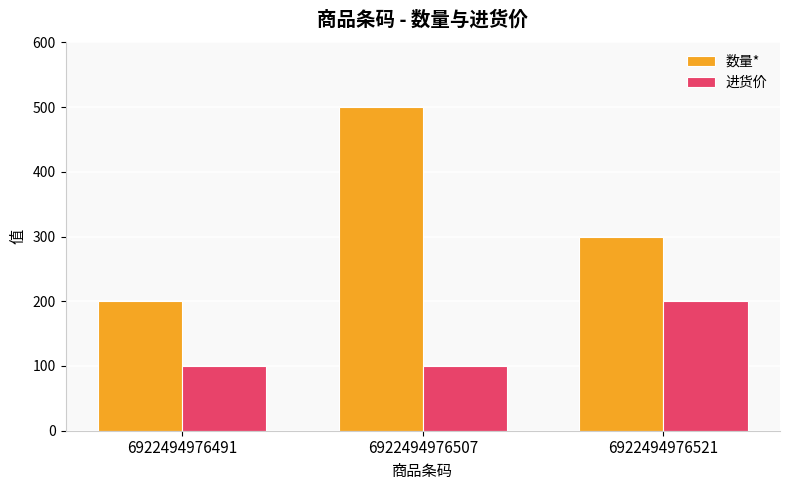

How many 进货价 values are between 100 and 200?

3